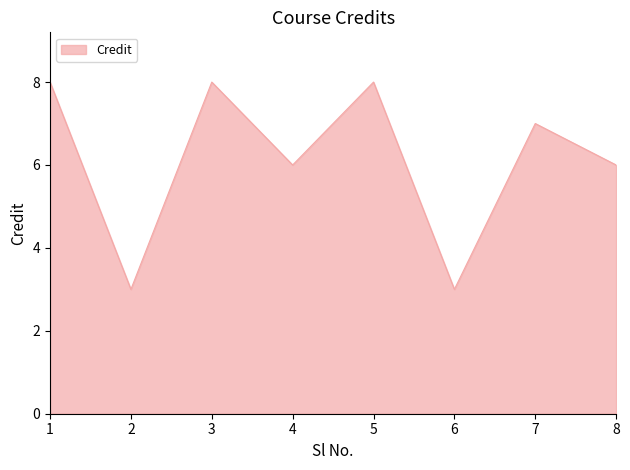

How many distinct data groups are displayed?

1